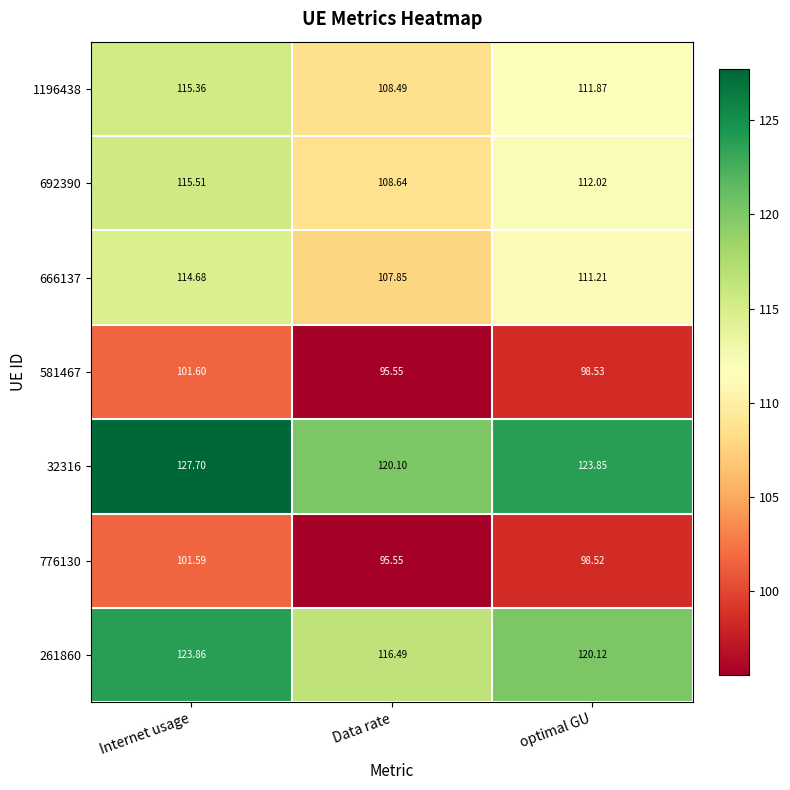

At which category is the sum across all series the highest?

Internet usage